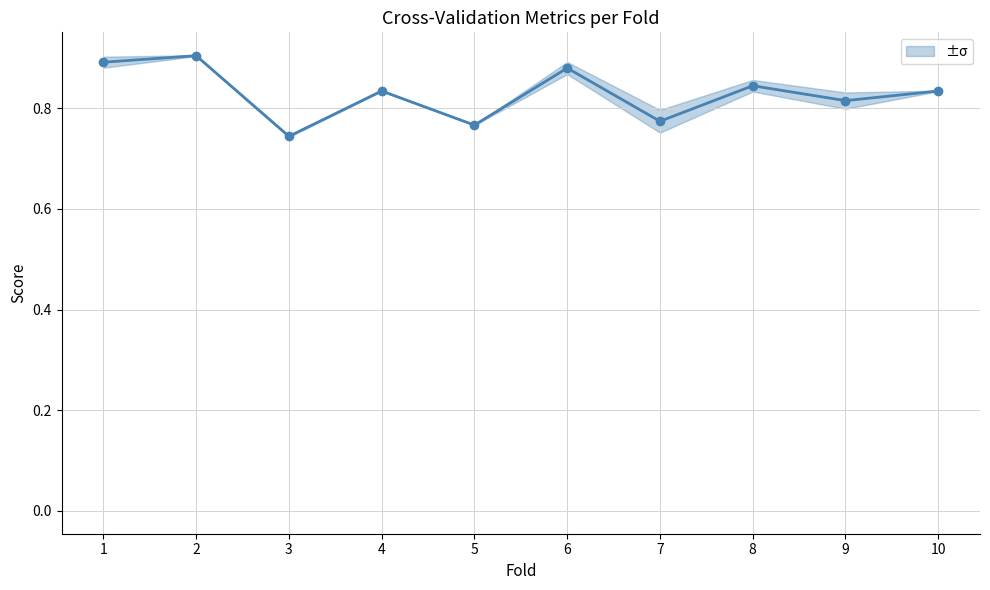

How many interior local valleys (lower than both neighbors) does the data have?

4